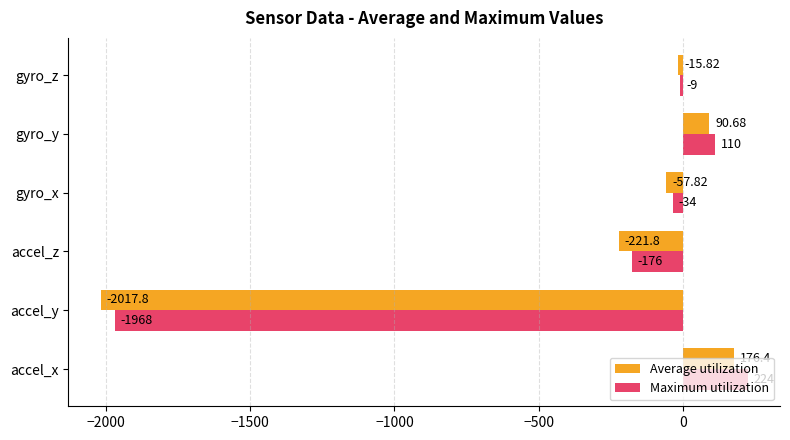

At which category is the sum across all series the highest?

accel_x